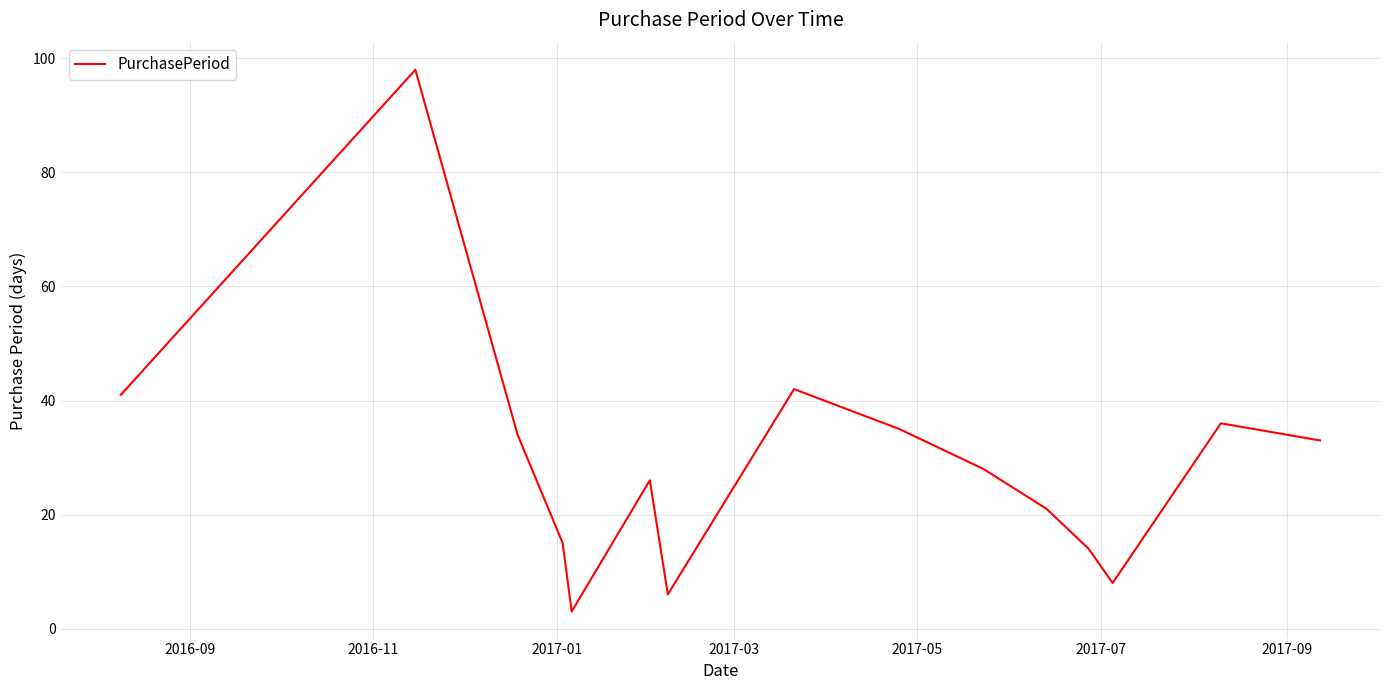

How many interior local peaks (higher than both neighbors) does the data have?

4